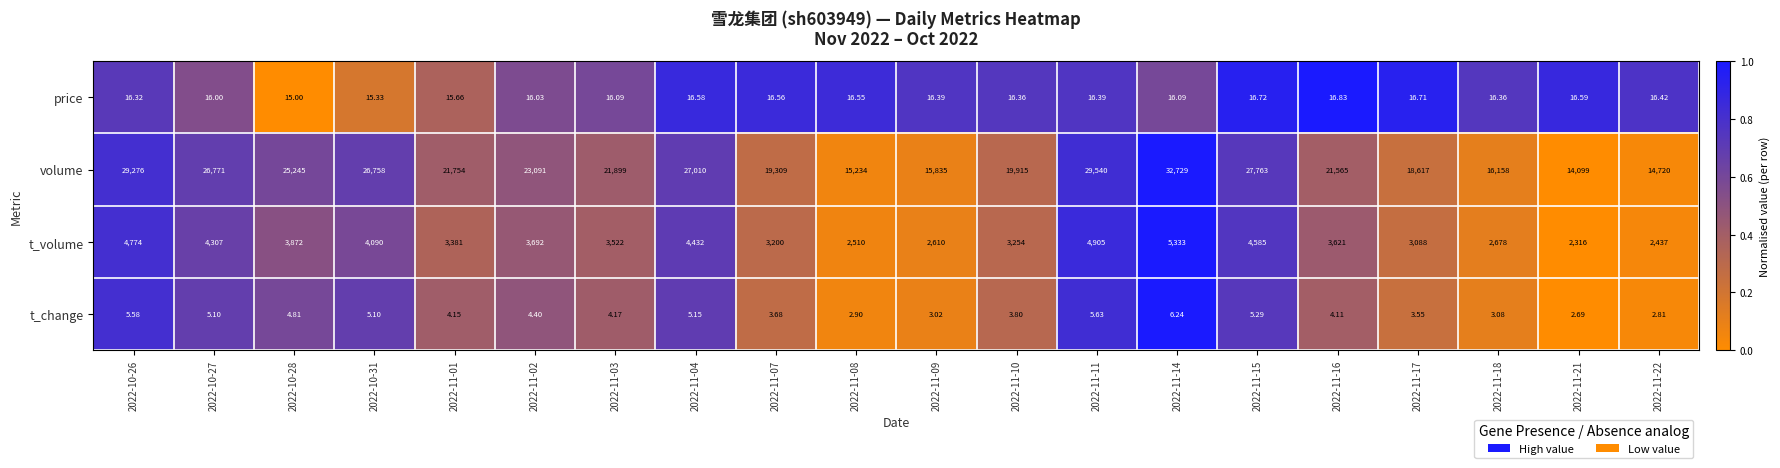

Which series has the widest spread of values?

volume